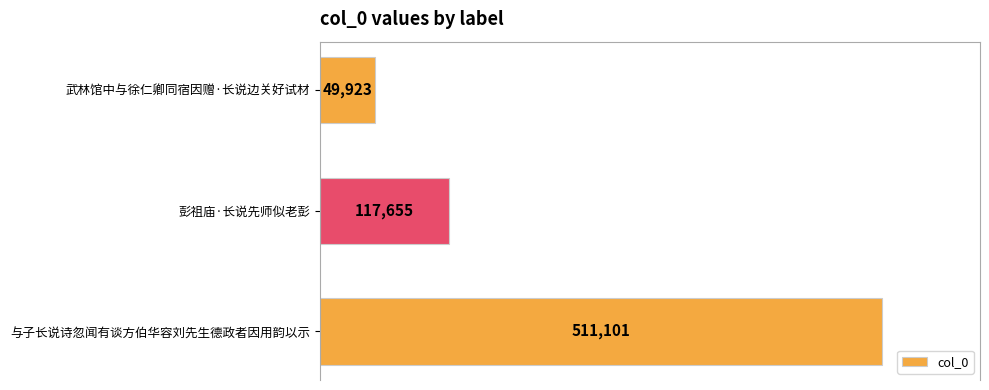

Where is the data nearest to the value 280512?

彭祖庙·长说先师似老彭